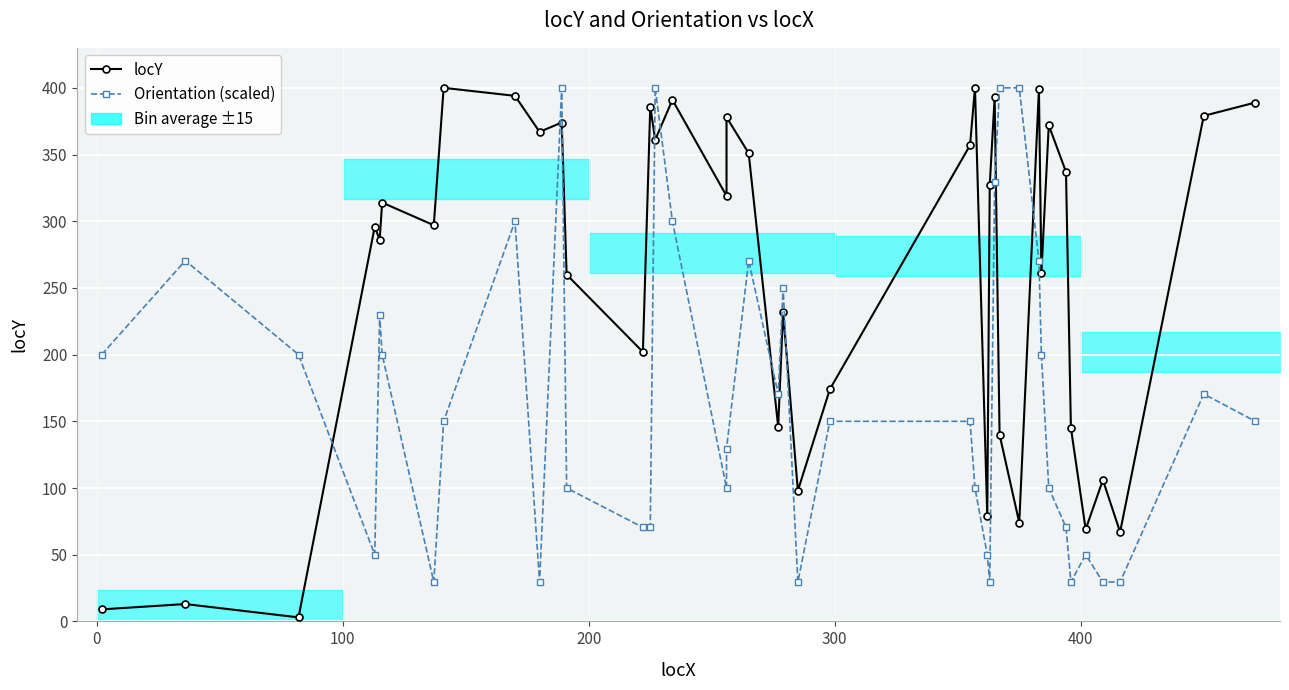

What is the difference between the maximum and second lowest values in the Orientation (scaled) series?

370.5